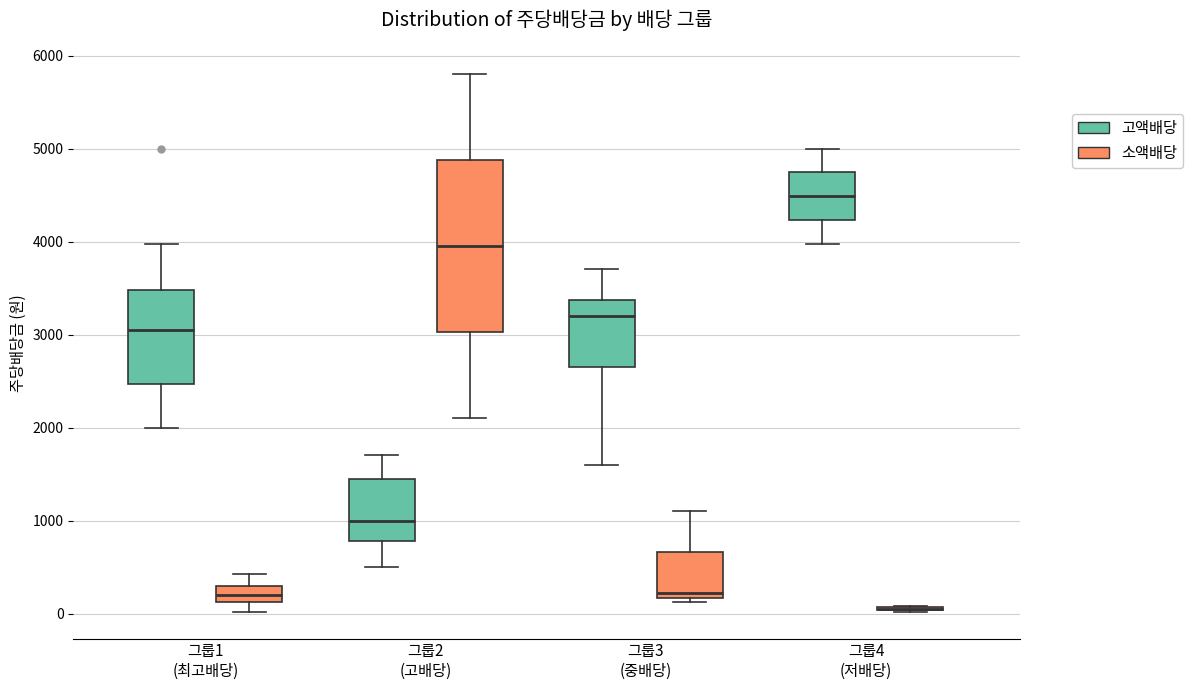

Reading left to right, read every box against the y-axis: the position of its median line, the range the box covers, and the ends of its whiskers. The values are not printed on the chart, so give them approximately, as read against the axis.

그룹1 (최고배당) (고액배당): median 3100, box 2500 to 3500, whiskers 2000 to 4000
그룹1 (최고배당) (소액배당): median 200, box 100 to 300, whiskers 0 to 400
그룹2 (고배당) (고액배당): median 1000, box 800 to 1500, whiskers 500 to 1700
그룹2 (고배당) (소액배당): median 4000, box 3000 to 4900, whiskers 2100 to 5800
그룹3 (중배당) (고액배당): median 3200, box 2700 to 3400, whiskers 1600 to 3700
그룹3 (중배당) (소액배당): median 200 (just above the box's lower edge), box 200 to 700, whiskers 100 to 1100
그룹4 (저배당) (고액배당): median 4500, box 4200 to 4700, whiskers 4000 to 5000
그룹4 (저배당) (소액배당): box collapsed to a line at 100, whiskers 0 to 100